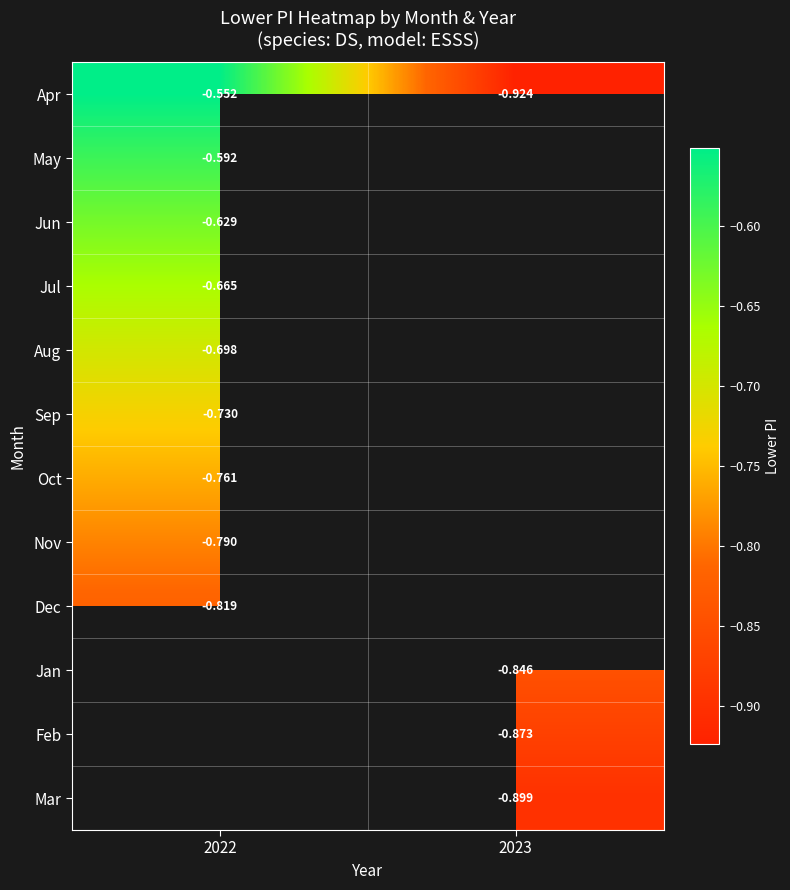

At which label is Aug closest to 0?

2022